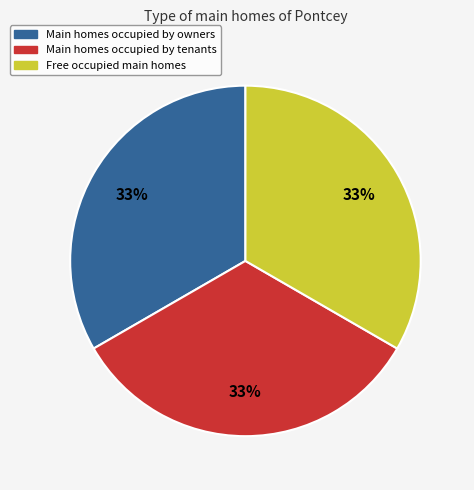

Is there any slice that represents more than half of the pie?

No